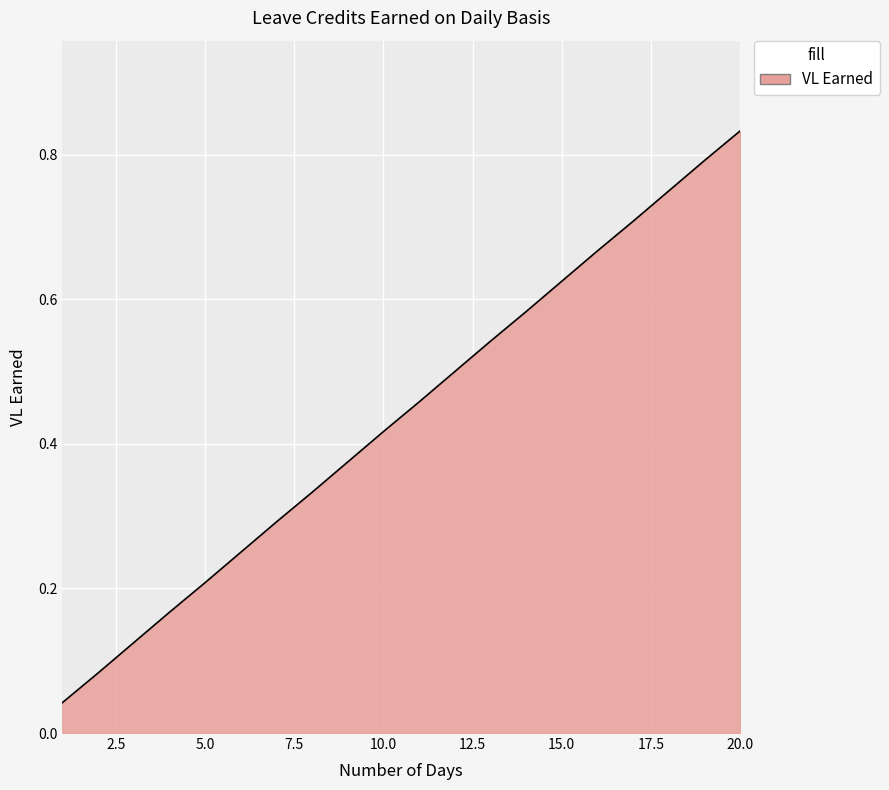

What is the average value?

0.4